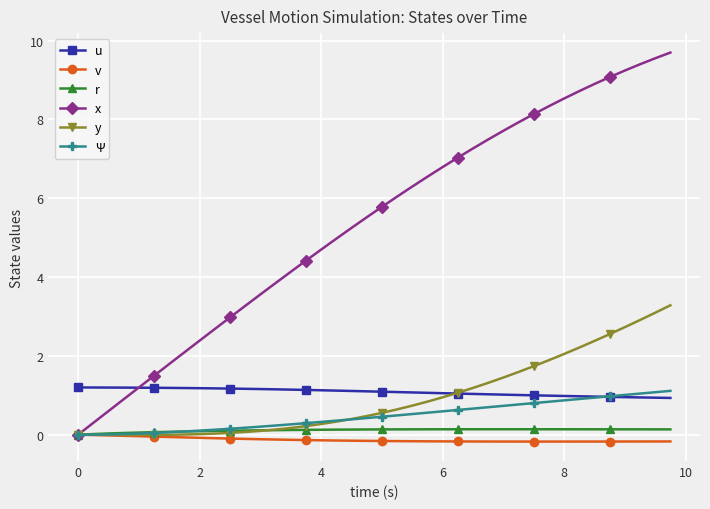

How many series are shown in this chart?

6